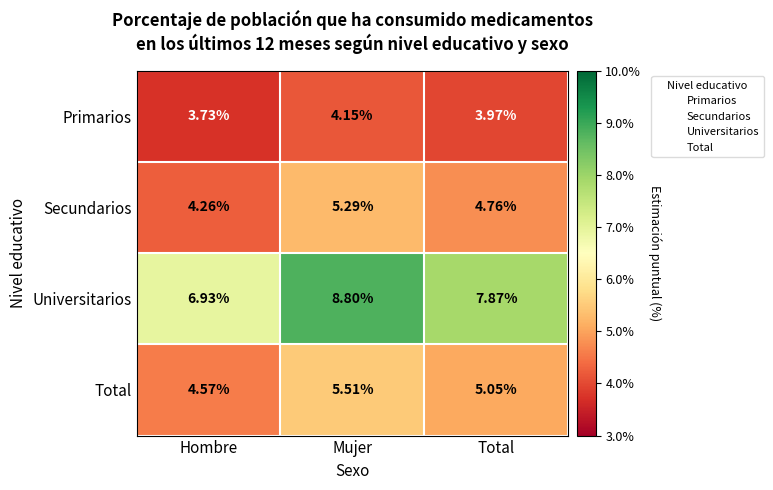

Rank the series at Mujer from highest to lowest value.

Universitarios, Total, Secundarios, Primarios